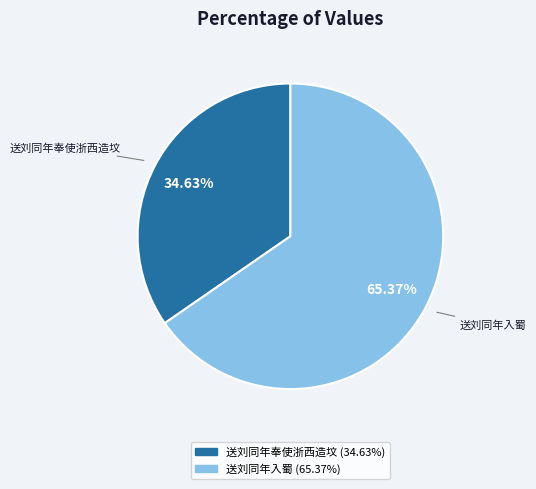

What is the total percentage of 送刘同年奉使浙西造坟 and 送刘同年入蜀?

100.0%